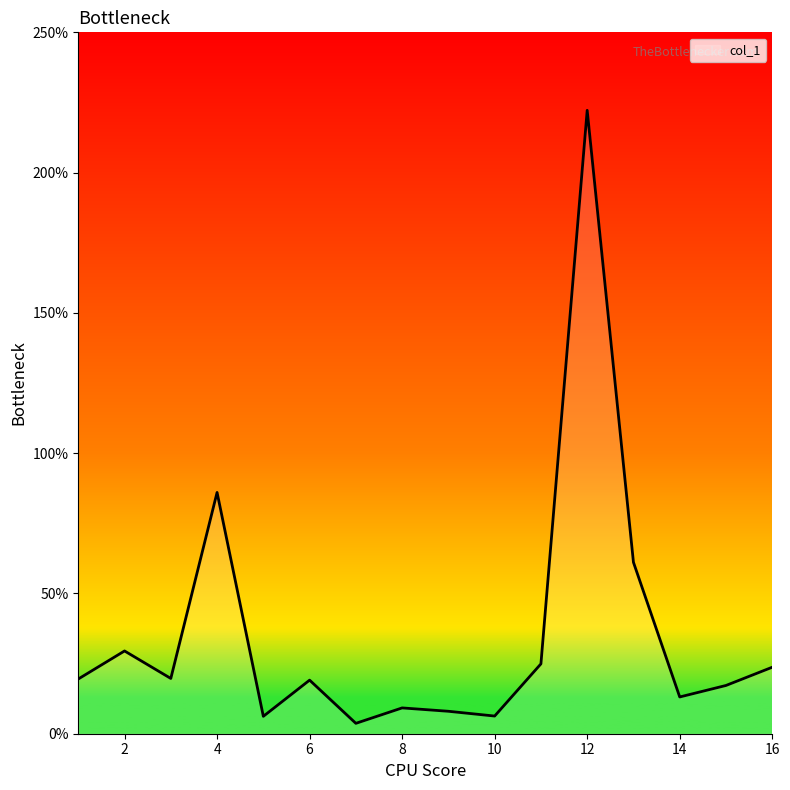

What is the greatest value displayed?

222.2